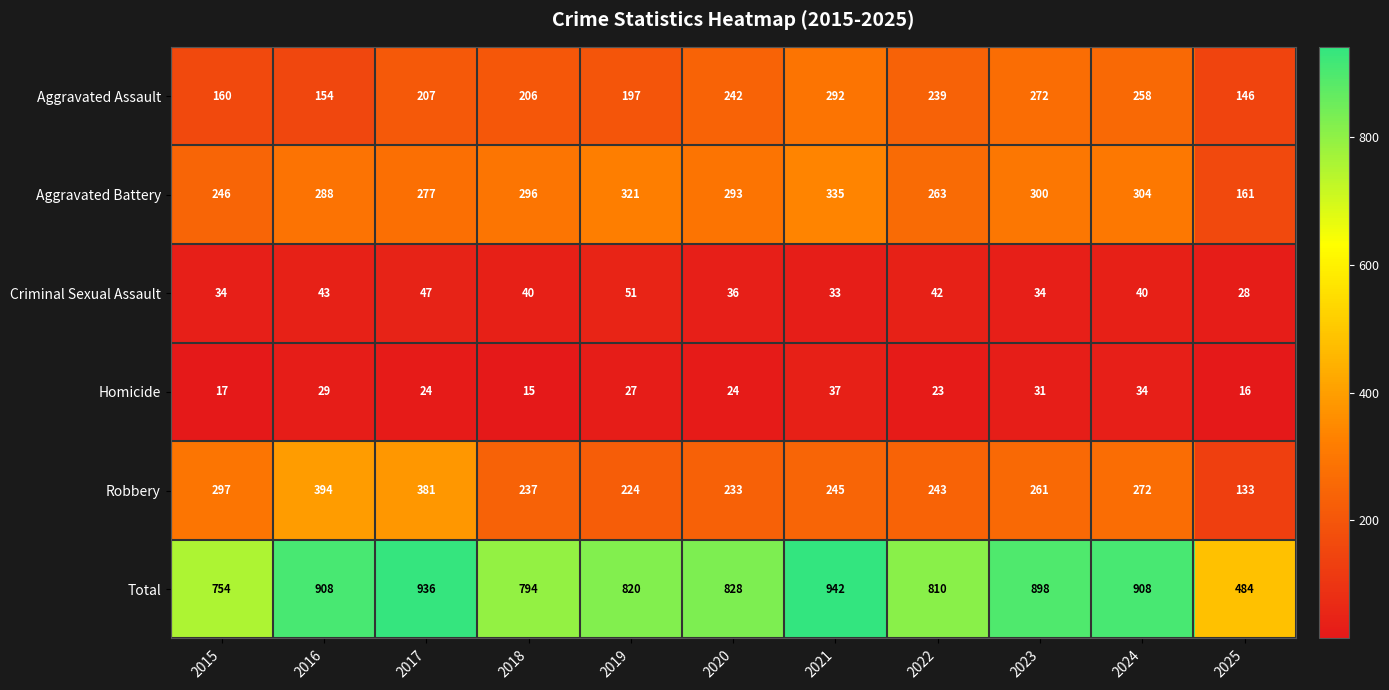

What is the difference between the Robbery values at 2025 and 2017?

248